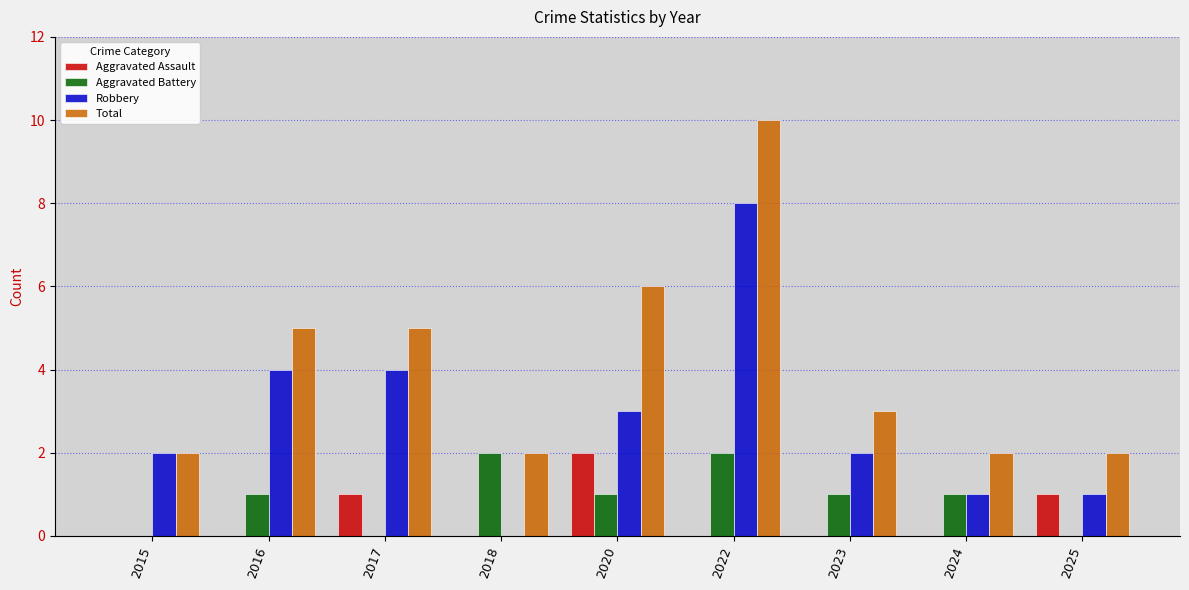

At which category is the sum across all series the highest?

2022